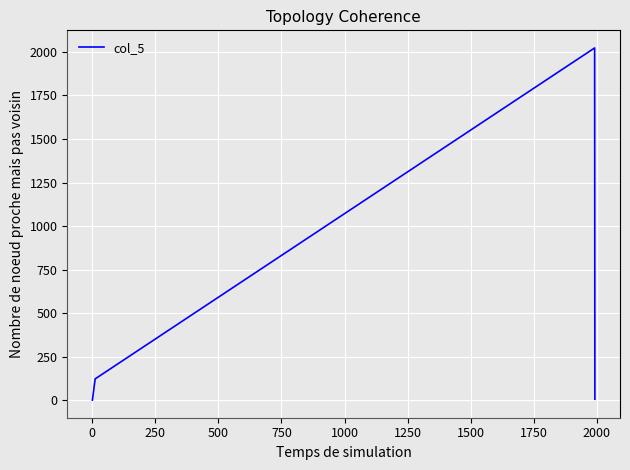

Does the chart display data point markers on the line(s)?

No